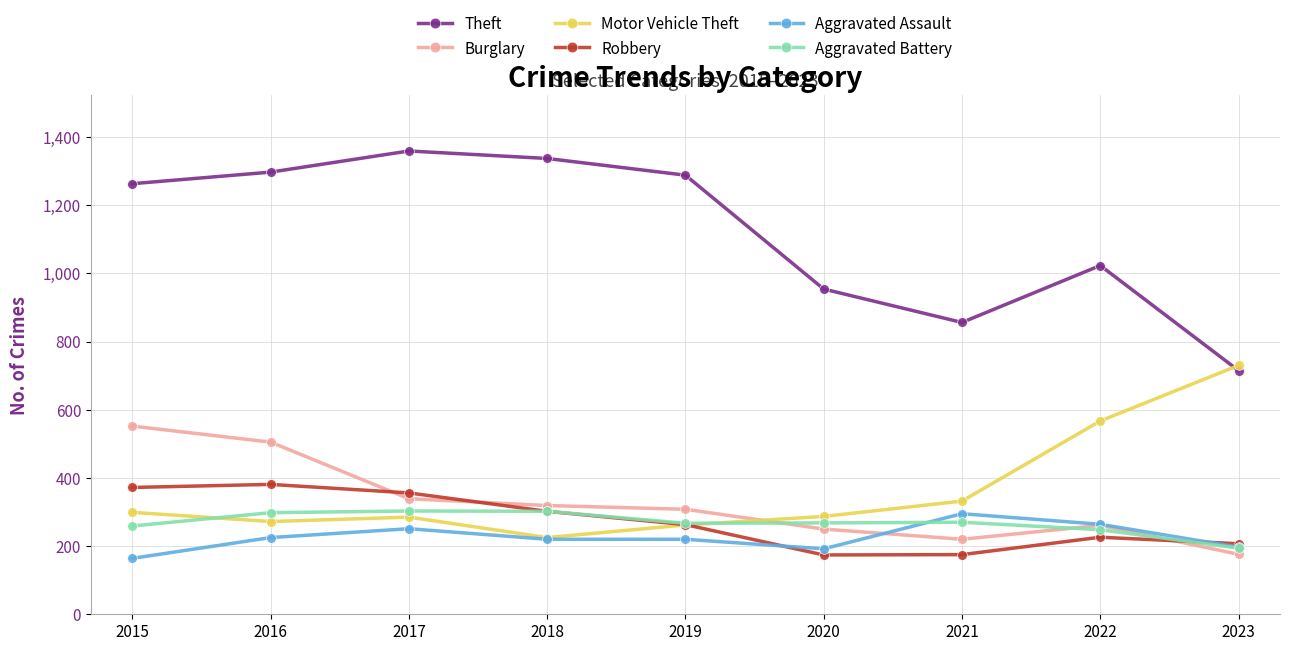

What is the greatest value displayed?

1359